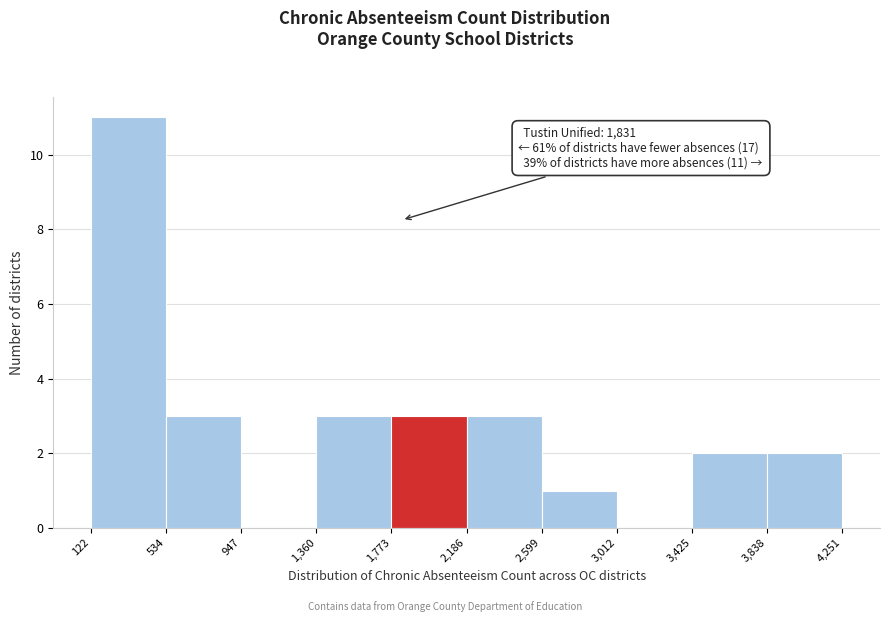

Over which range of the x-axis is the bar tallest?

122 to 534